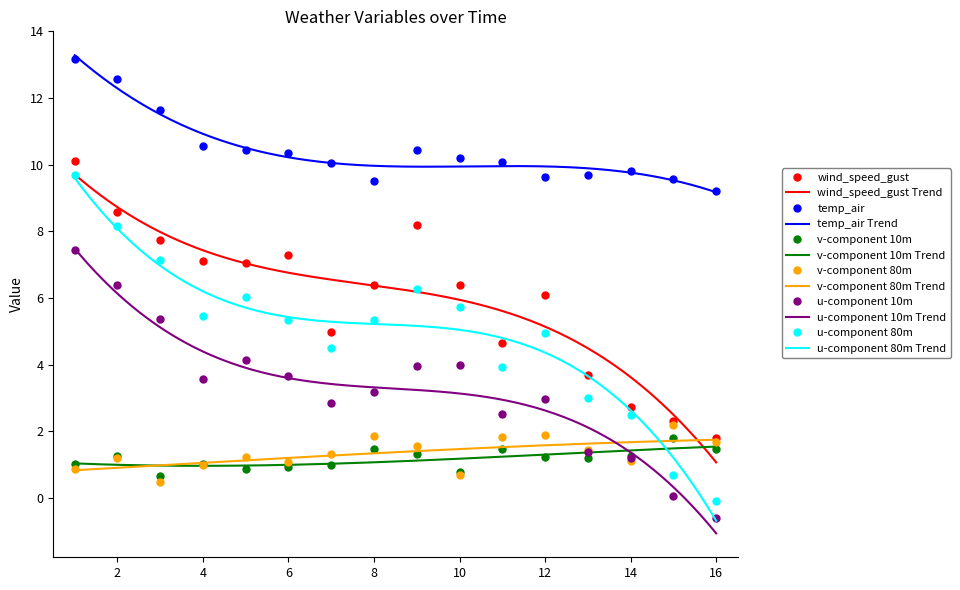

True or false: u-component 10m and wind_speed_gust cross at least once.

False